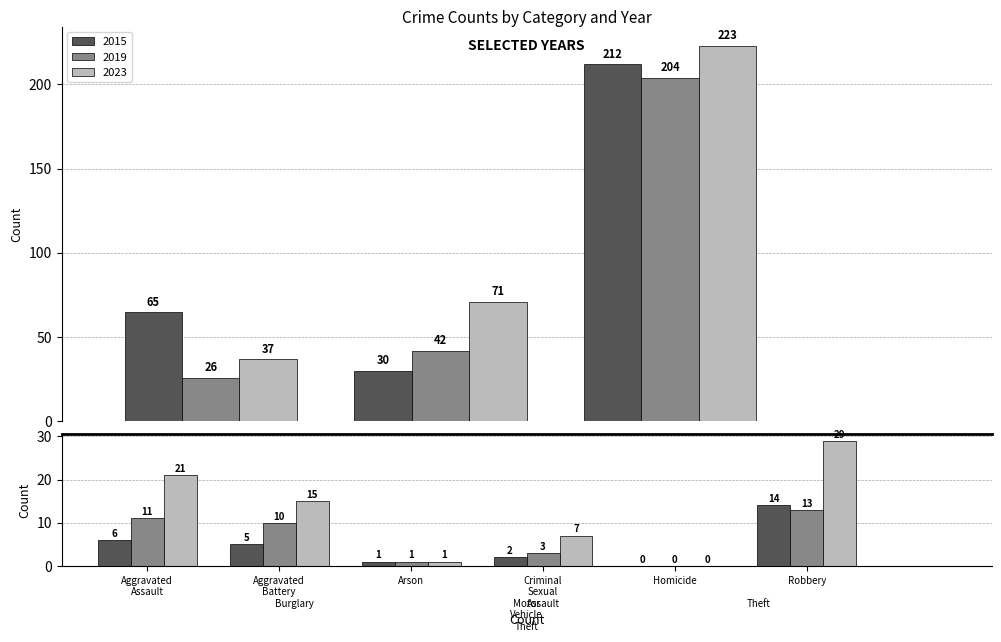

Is the value of 2023 at Motor Vehicle Theft greater than the value of 2019 at Arson?

Yes